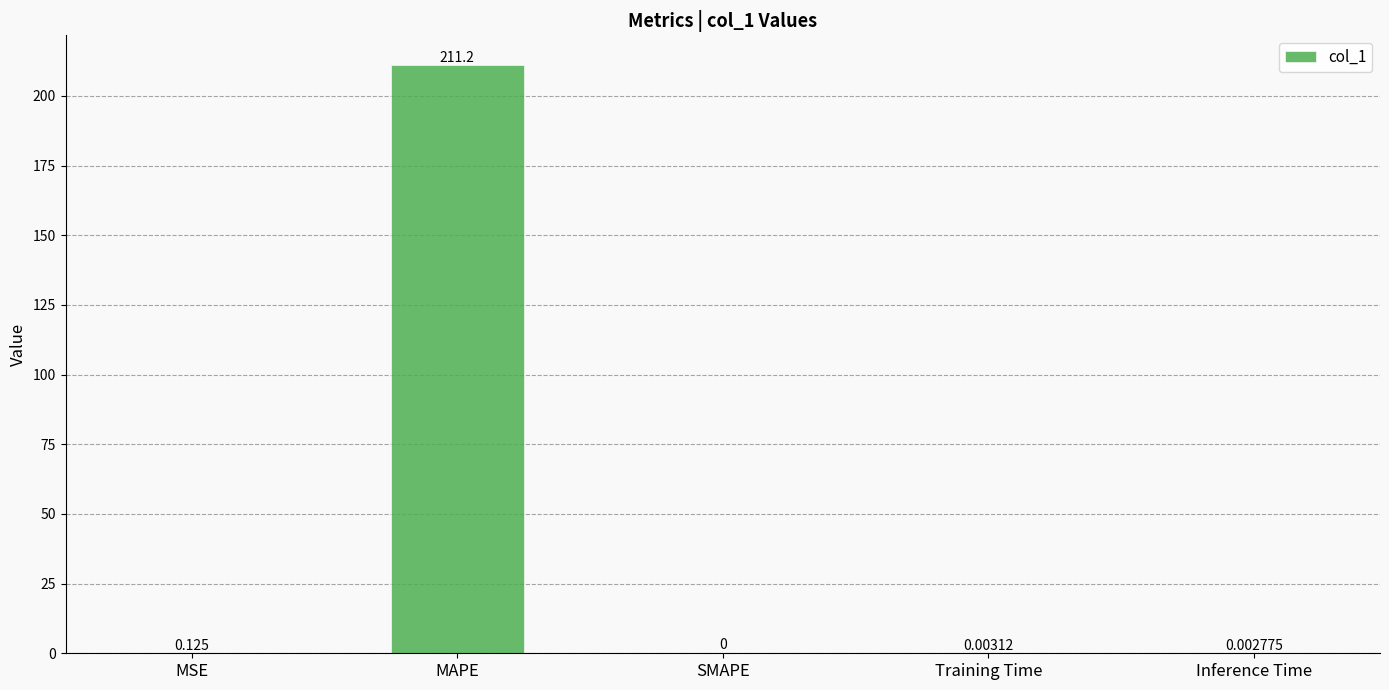

At which category does the chart reach its peak across all series?

MAPE